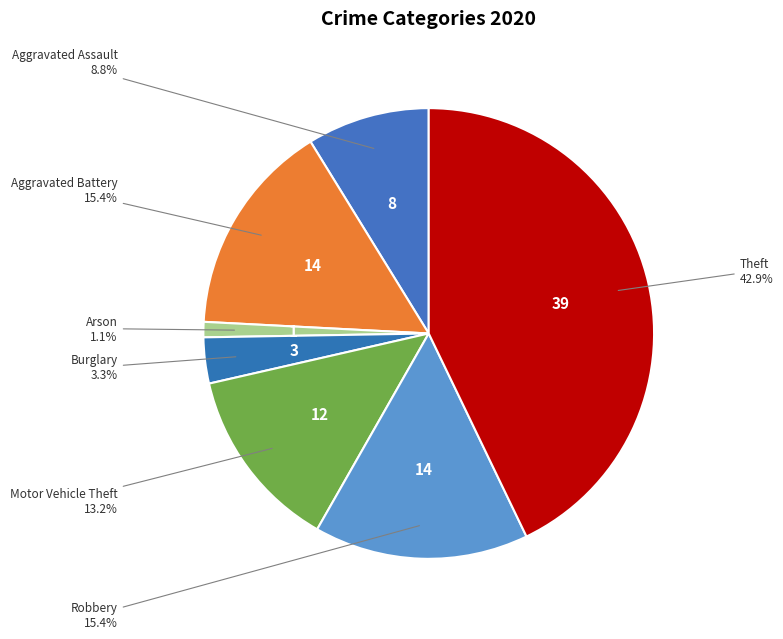

How many segments does this pie chart have?

7